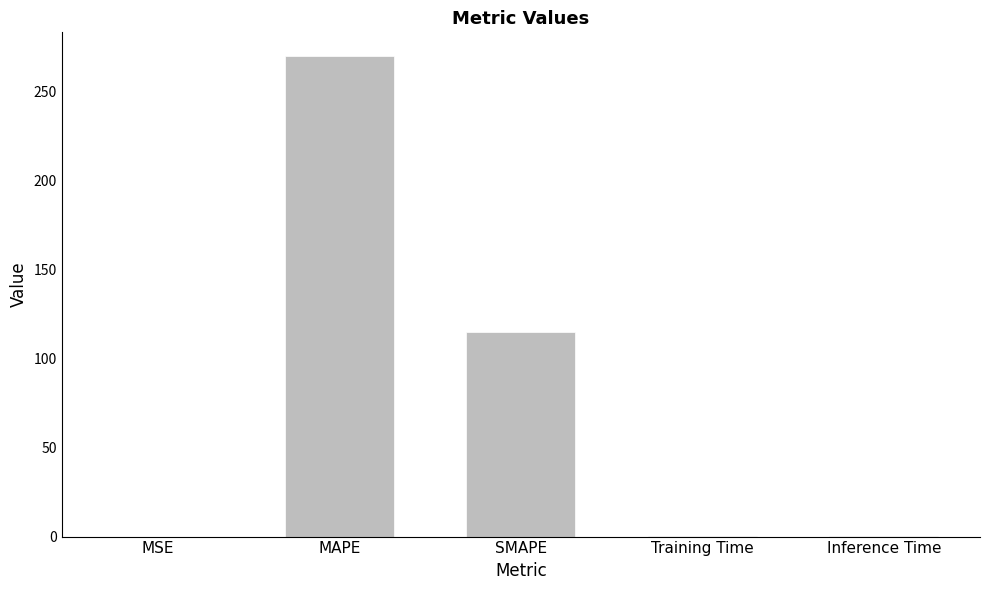

How many categories are shown in the chart?

5